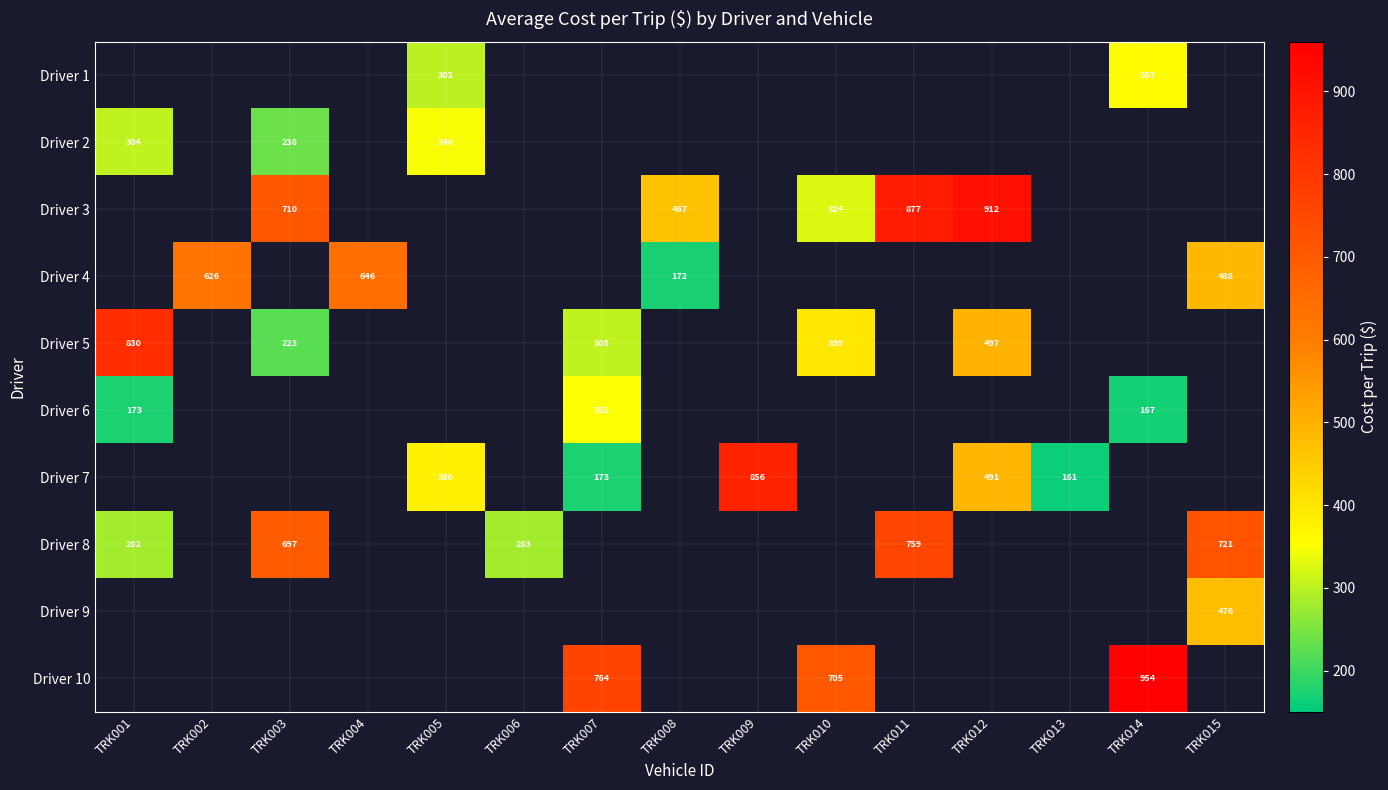

Which category has the highest value across all series?

TRK014